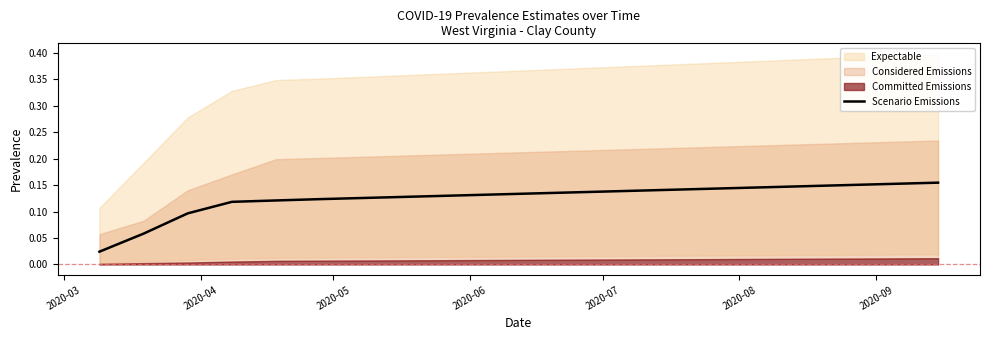

Reading left to right, what are all the values shown in this chart?

0.0	0.1	0.1	0.1	0.1	0.1	0.1	0.1	0.1	0.1	0.1	0.1	0.1	0.1	0.1	0.1	0.1	0.2	0.2	0.2